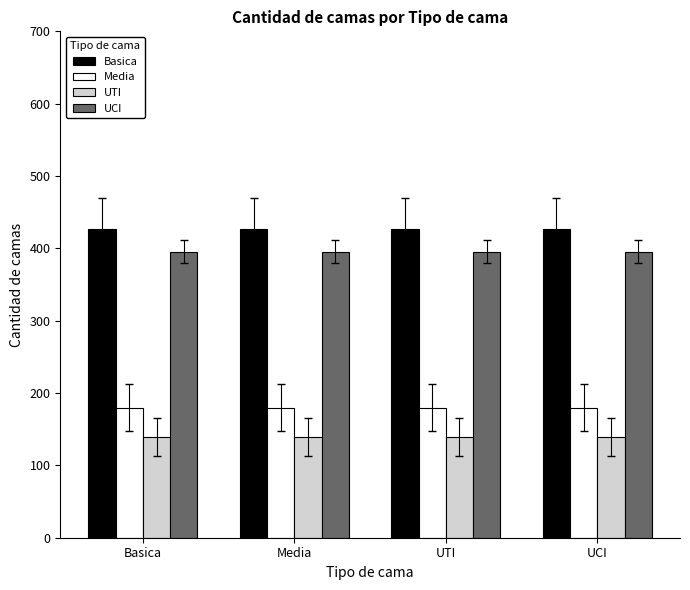

List the series in order of their peak value, lowest first.

UTI, Media, UCI, Basica